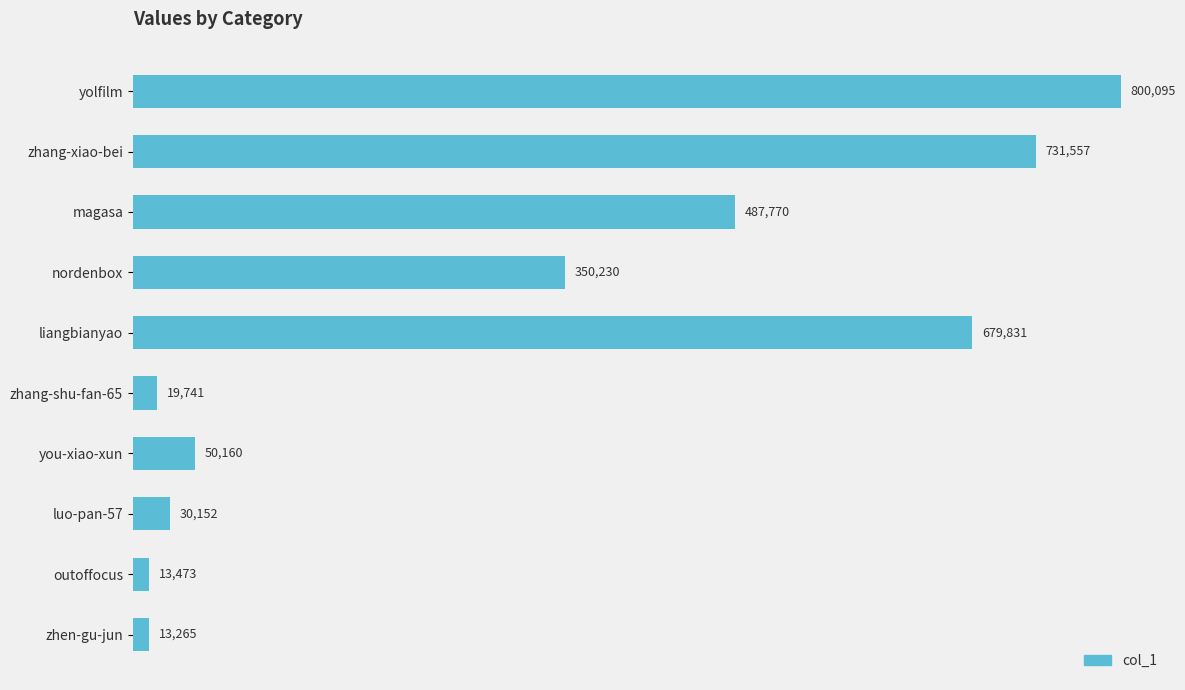

Reading bottom to top, transcribe all the data shown in this chart.

zhen-gu-jun=13265	outoffocus=13473	luo-pan-57=30152	you-xiao-xun=50160	zhang-shu-fan-65=19741	liangbianyao=679831	nordenbox=350230	magasa=487770	zhang-xiao-bei=731557	yolfilm=800095